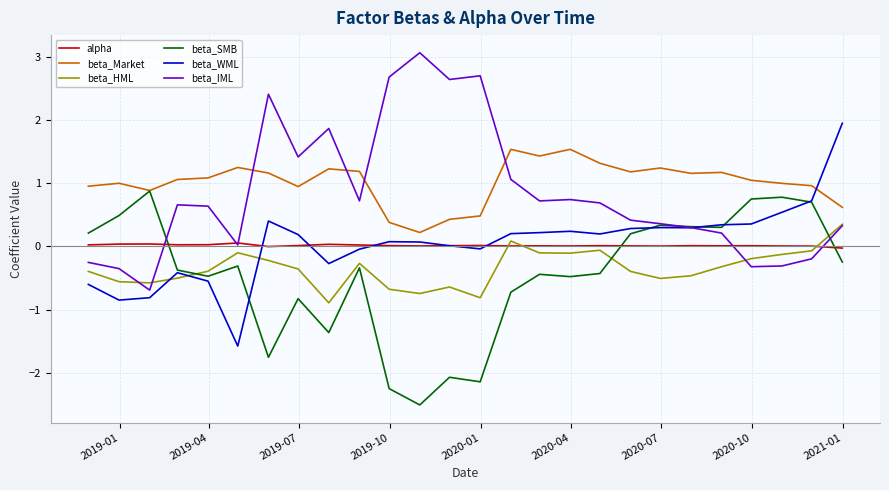

List the series in order of their peak value, highest first.

beta_IML, beta_WML, beta_Market, beta_SMB, beta_HML, alpha